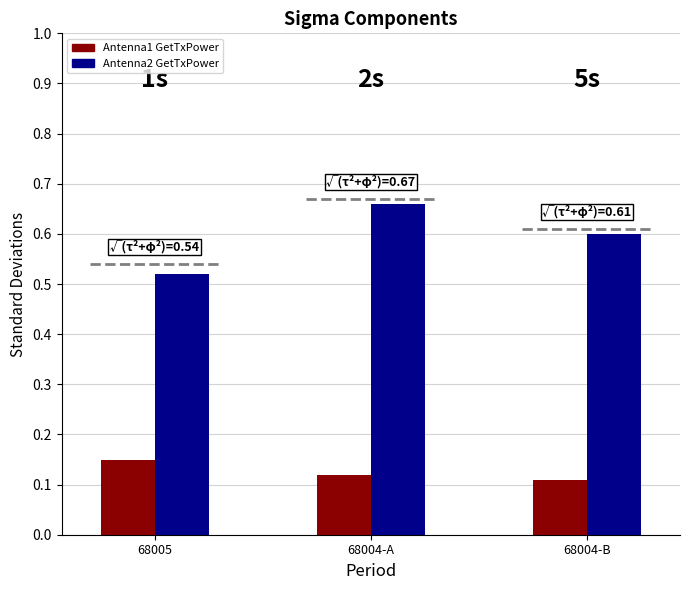

True or false: Antenna2 GetTxPower has a value of 0.5 at 68005.

True